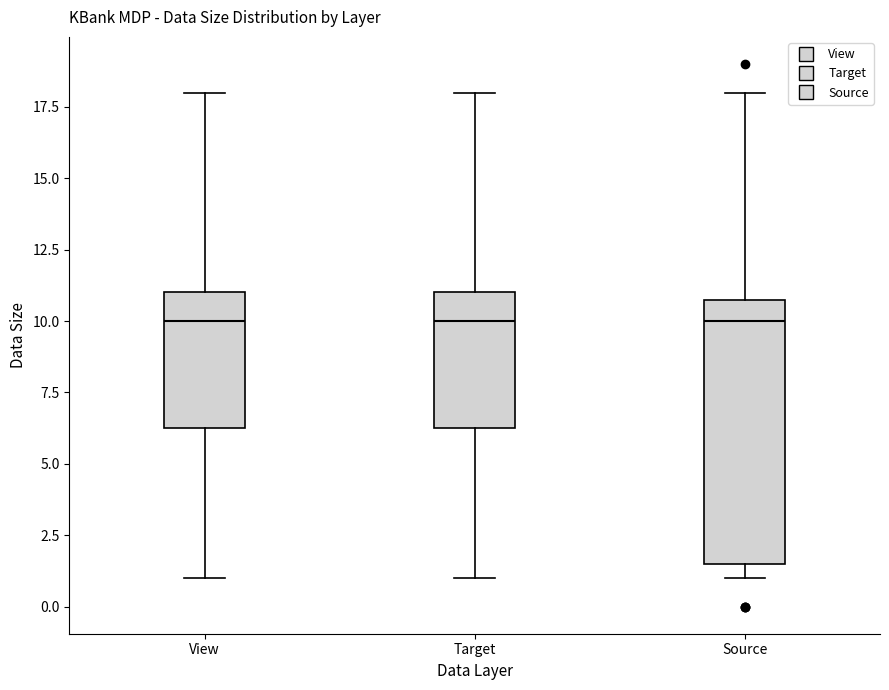

Reading left to right, read every box against the y-axis: the position of its median line, the range the box covers, and the ends of its whiskers. The values are not printed on the chart, so give them approximately, as read against the axis.

View: median 10.0, box 6.5 to 11.0, whiskers 1.0 to 18.0
Target: median 10.0, box 6.5 to 11.0, whiskers 1.0 to 18.0
Source: median 10.0, box 1.5 to 11.0, whiskers 1.0 to 18.0